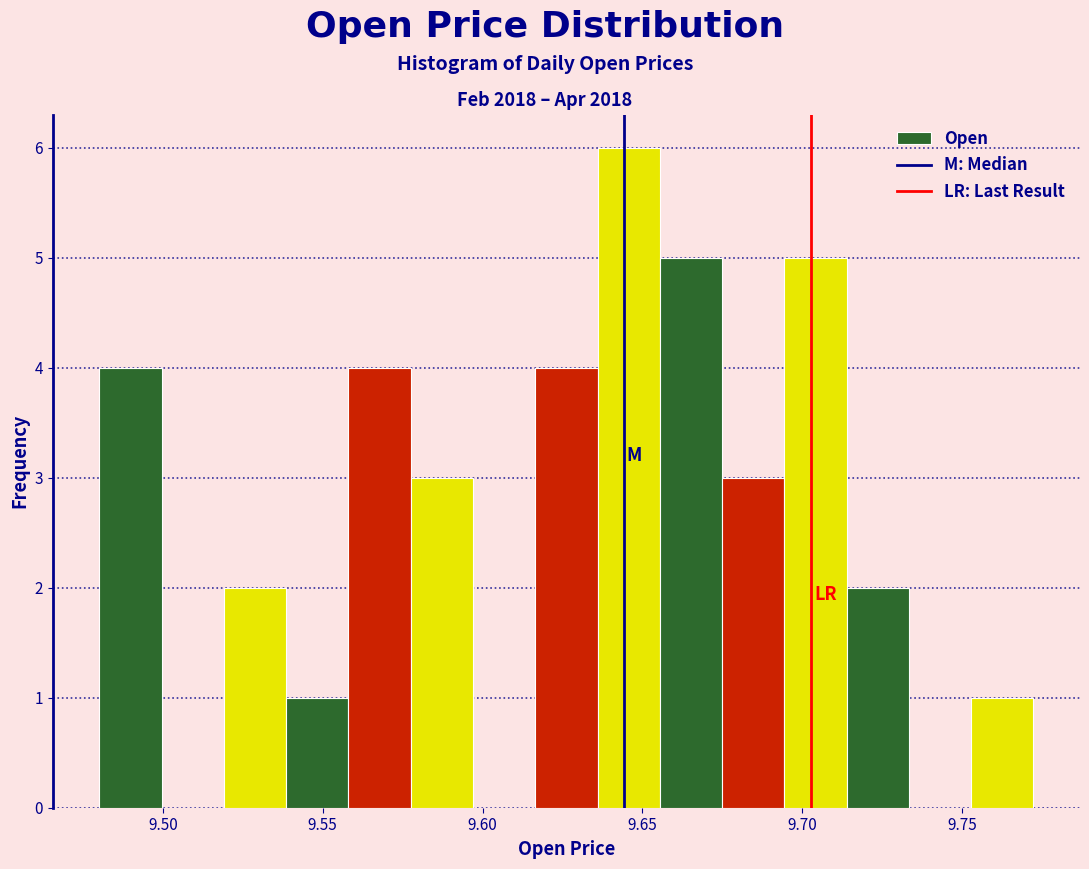

Read against the x-axis, roughly where is the centre of the tallest bar?

9.645